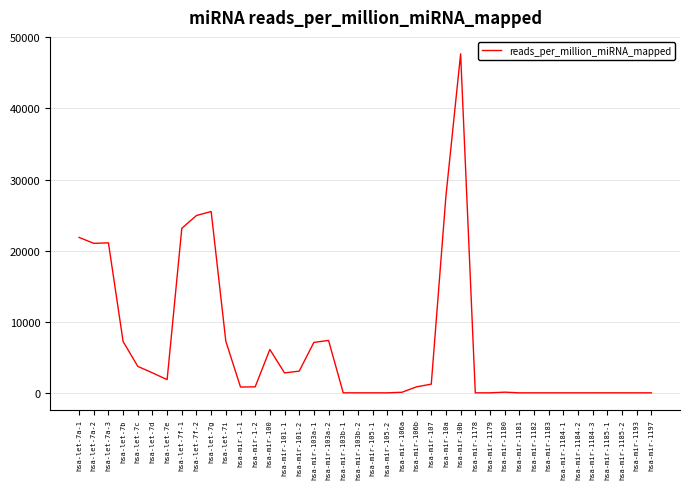

The value at hsa-let-7f-1 is 23145.2. True or false?

True